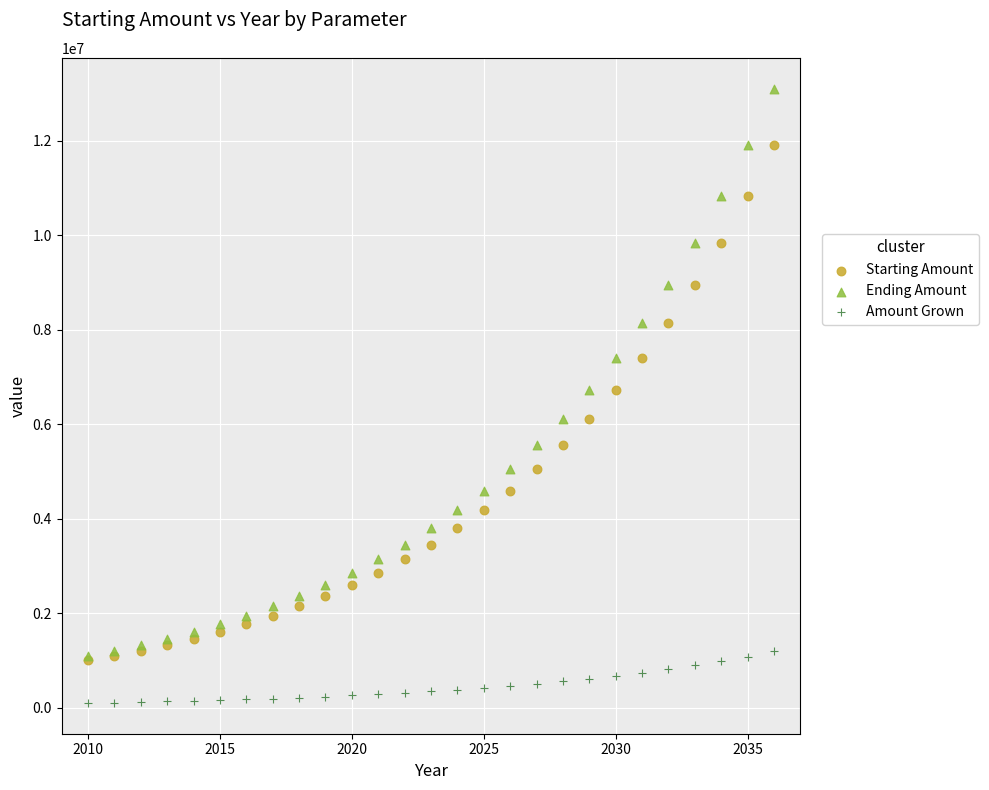

What are all the series names shown in the legend?

Starting Amount, Ending Amount, Amount Grown